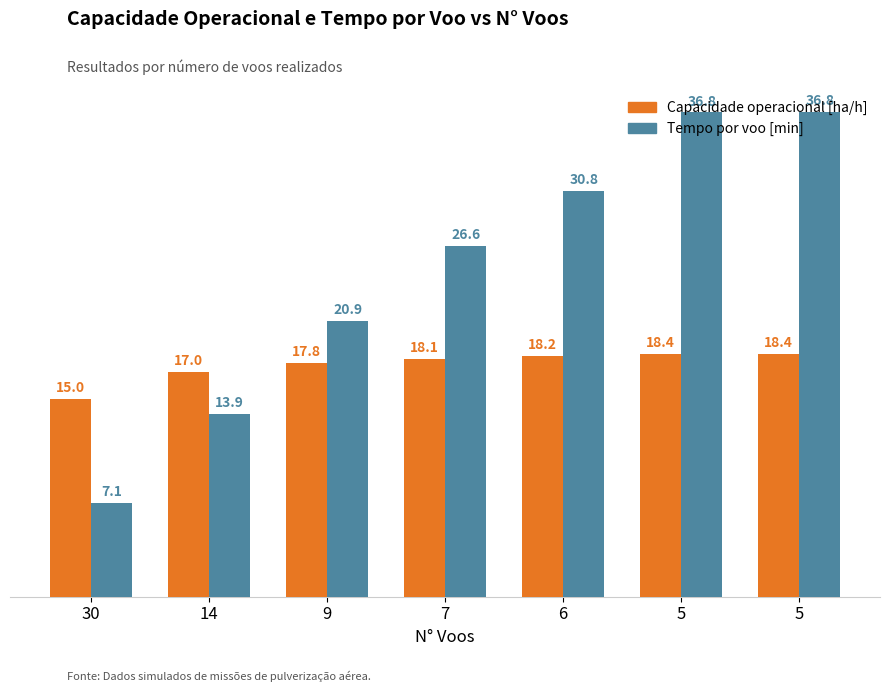

What is the difference between the Capacidade operacional [ha/h] values at 14 and 5?

1.4